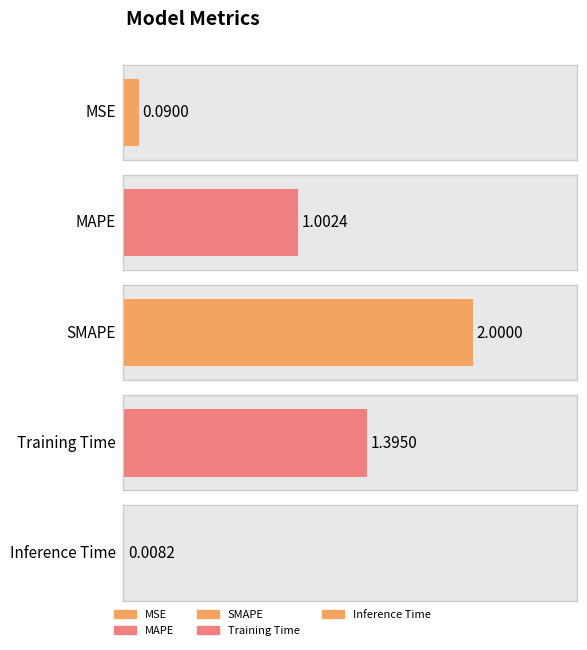

What is the label of the 1st bar from the right?

Inference Time